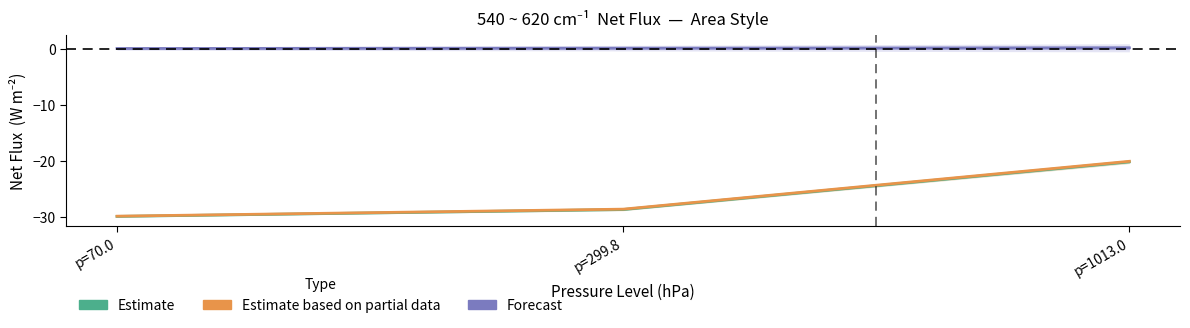

Reading right to left, what are all the values shown in this chart?

Estimate (mean CRD & LBLRTM): -20.2	-28.7	-30.0
Estimate based on partial data (CRD): -20.1	-28.7	-29.9
Forecast (CRD - LBLRTM): 0.2	0.1	0.1